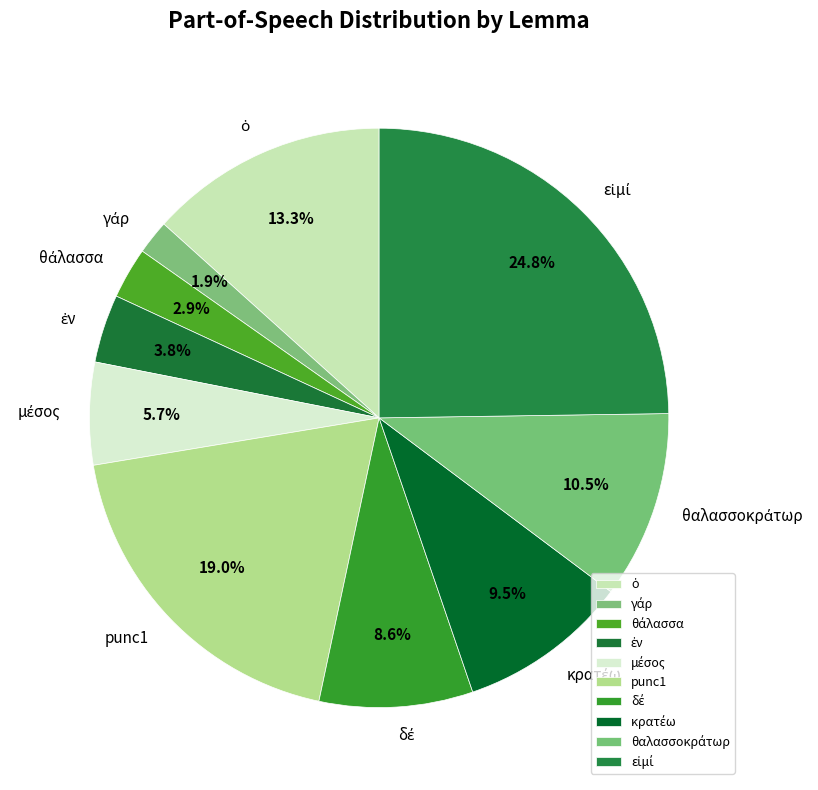

Does punc1 represent more than half of the total?

No